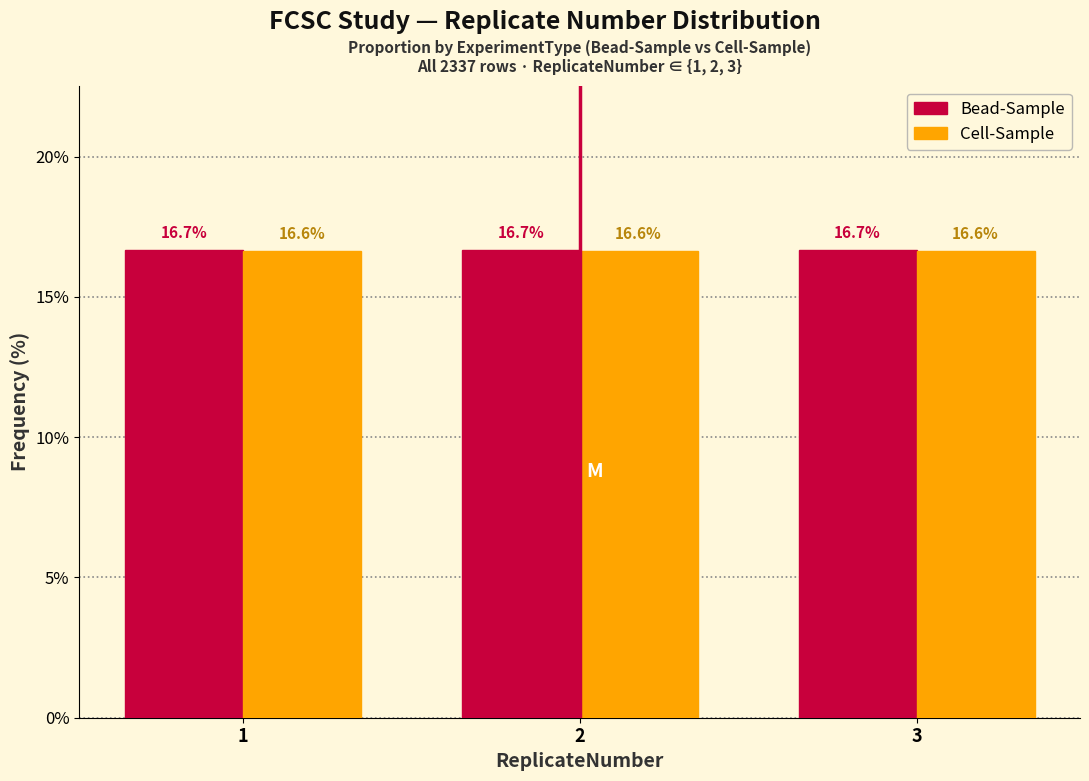

What is the minimum value shown in the chart?

16.6